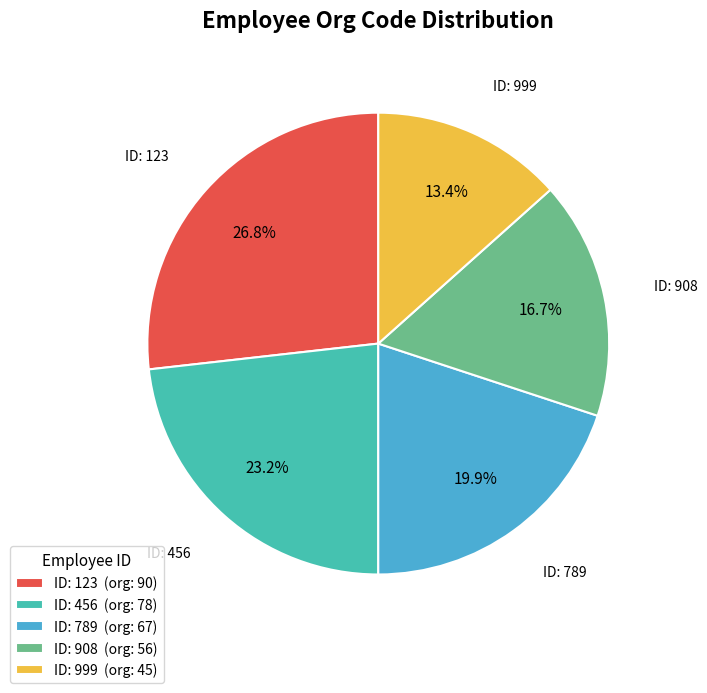

Is the sum of ID: 456 (org: 78) and ID: 908 (org: 56) greater than half?

No